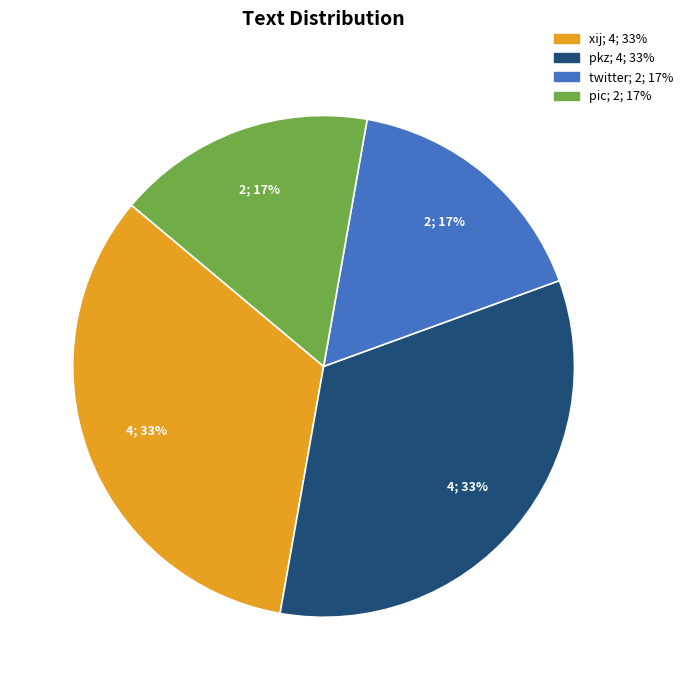

Is there any slice that represents more than half of the pie?

No